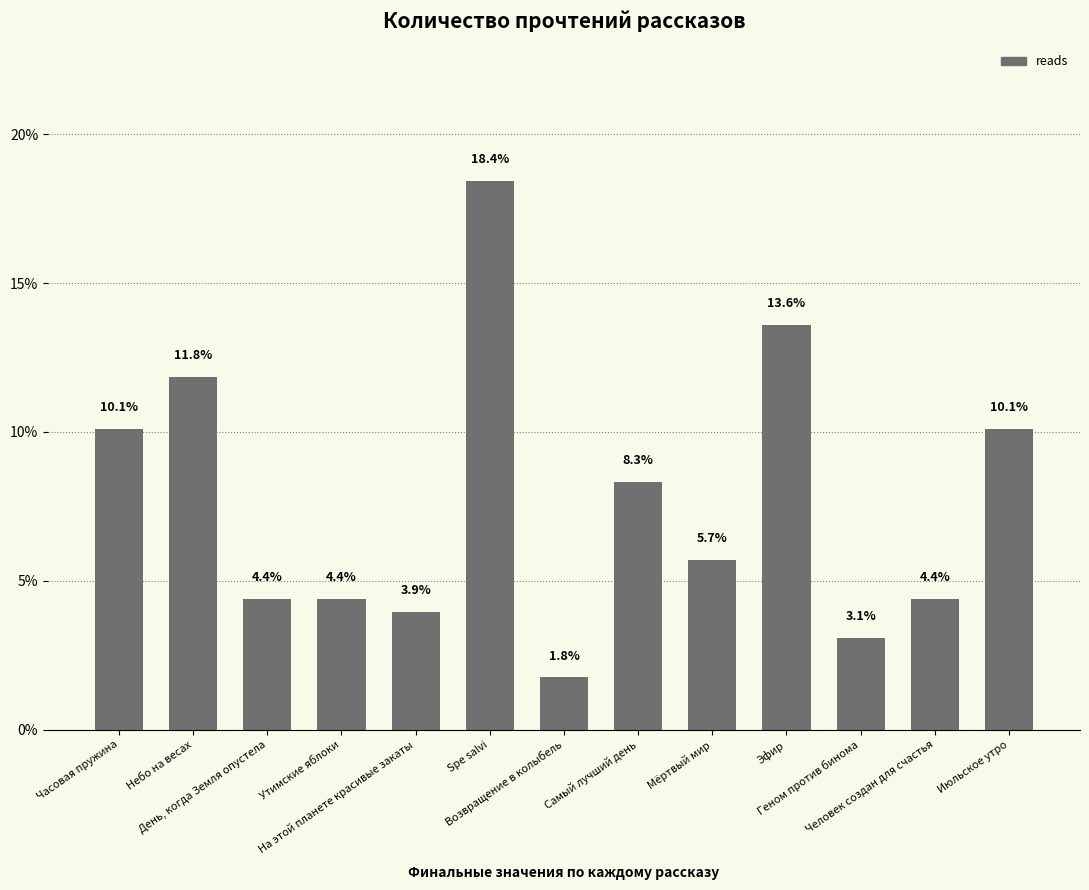

The chart shows a value of 18.4 at Spe salvi. True or false?

True